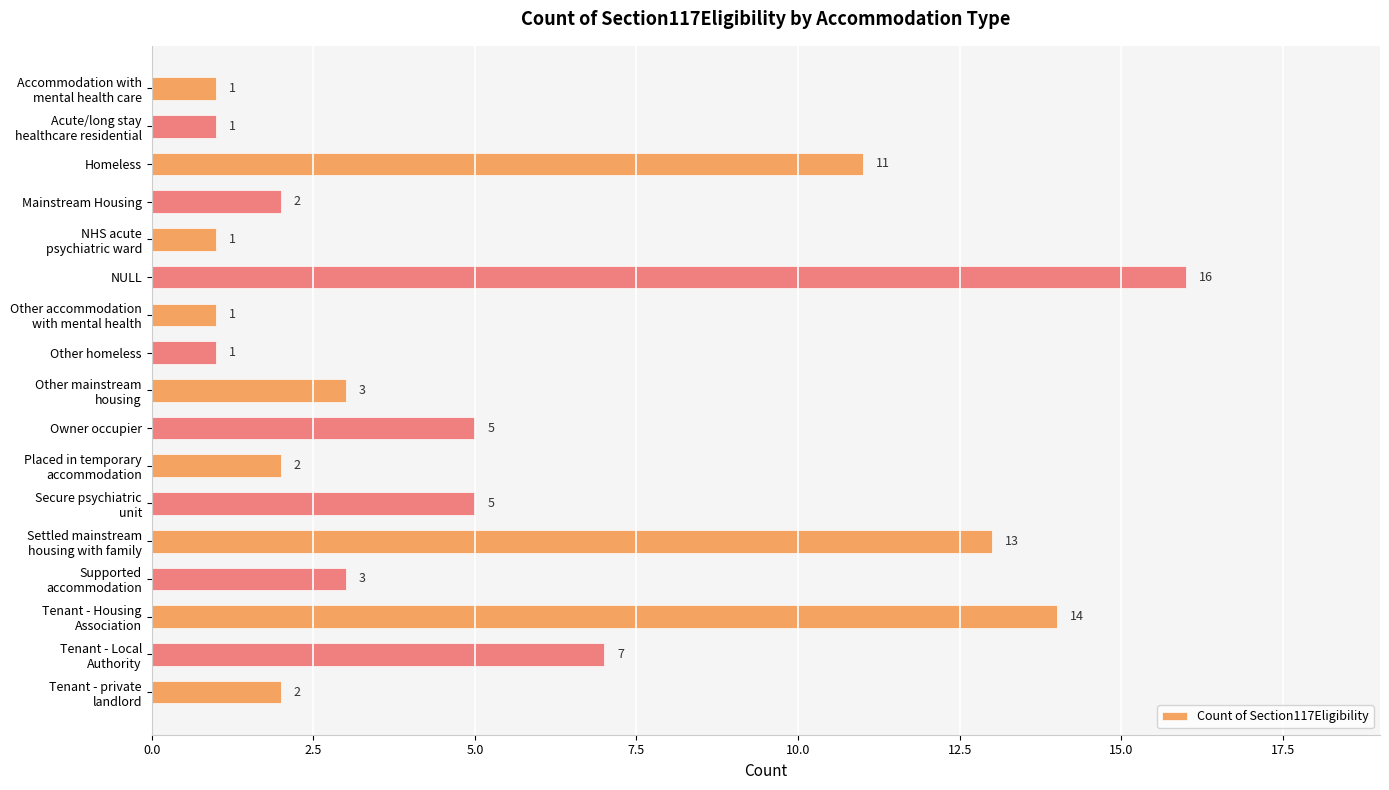

What is the value of the 6th bar from the top?

16